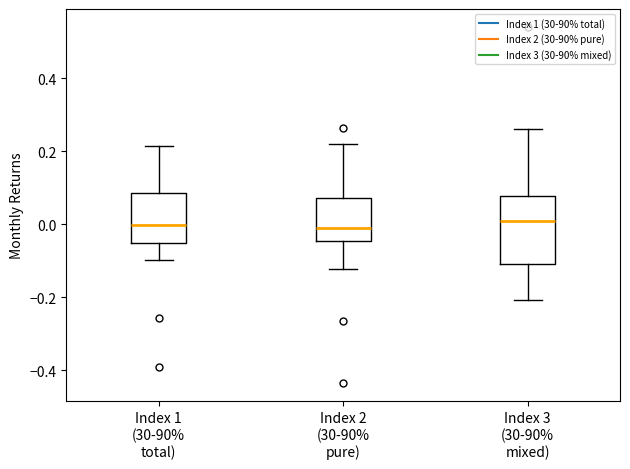

Comparing the boxes themselves (not the whiskers), which one is the tallest?

Index 3 (30-90% mixed)